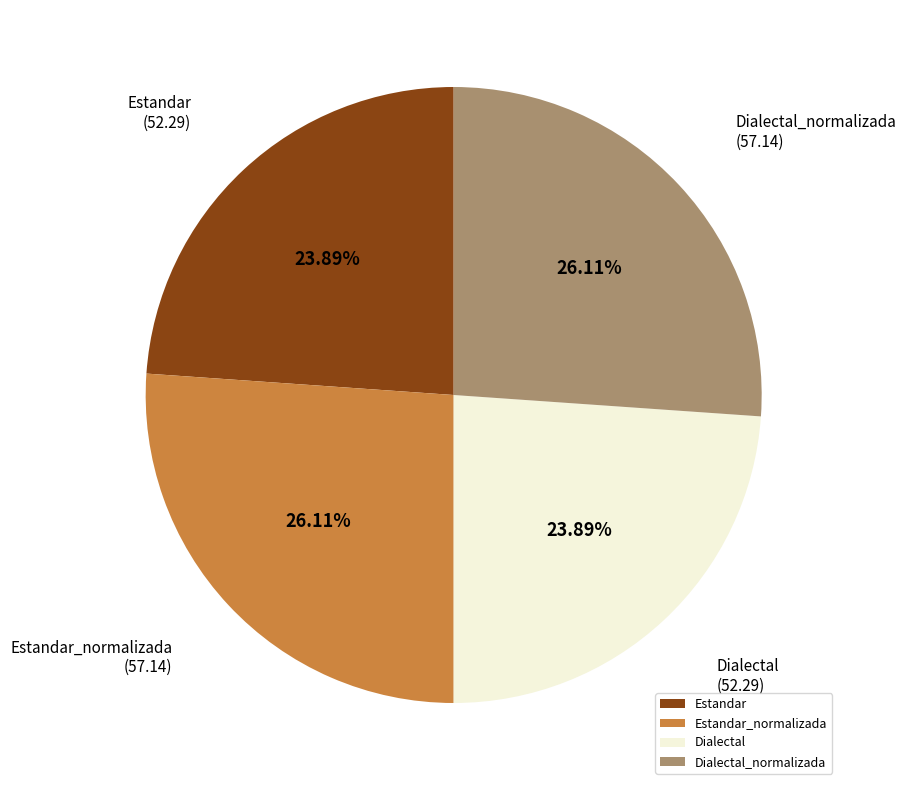

Count the number of slices in the pie.

4